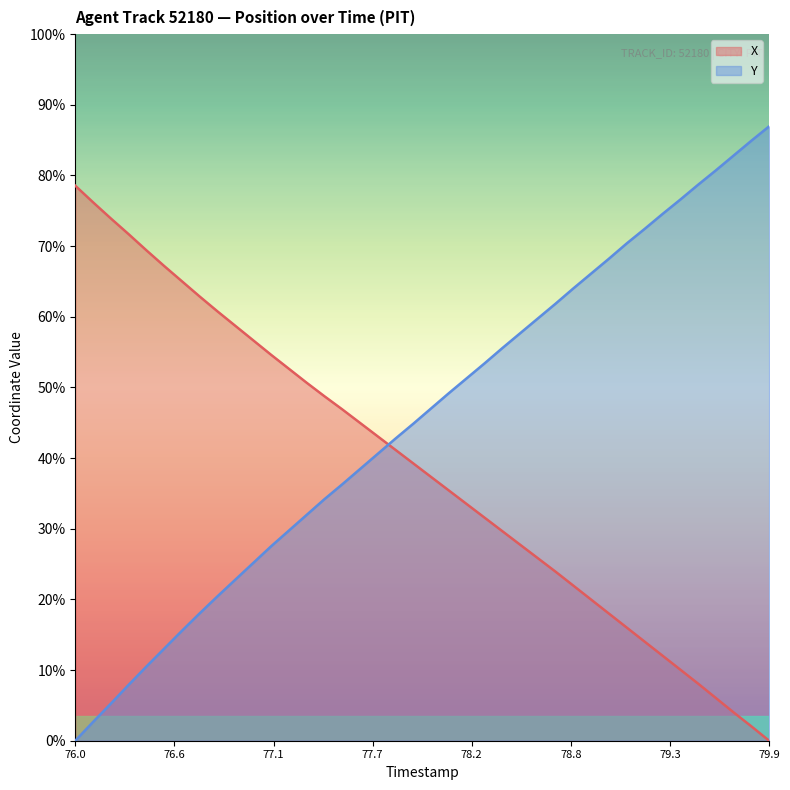

What are all the series names shown in the legend?

X, Y